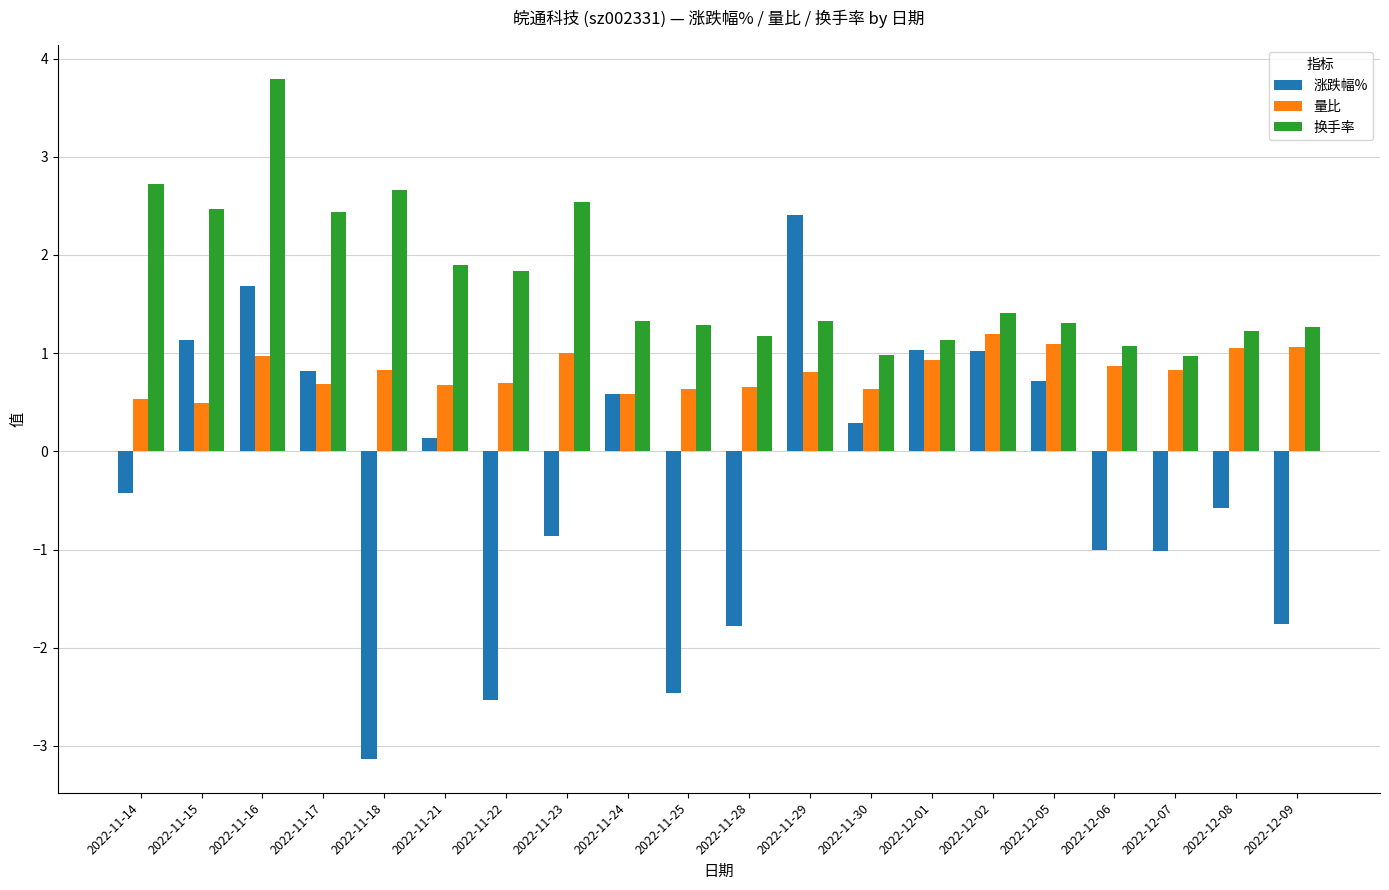

What are all the series names shown in the legend?

涨跌幅%, 量比, 换手率